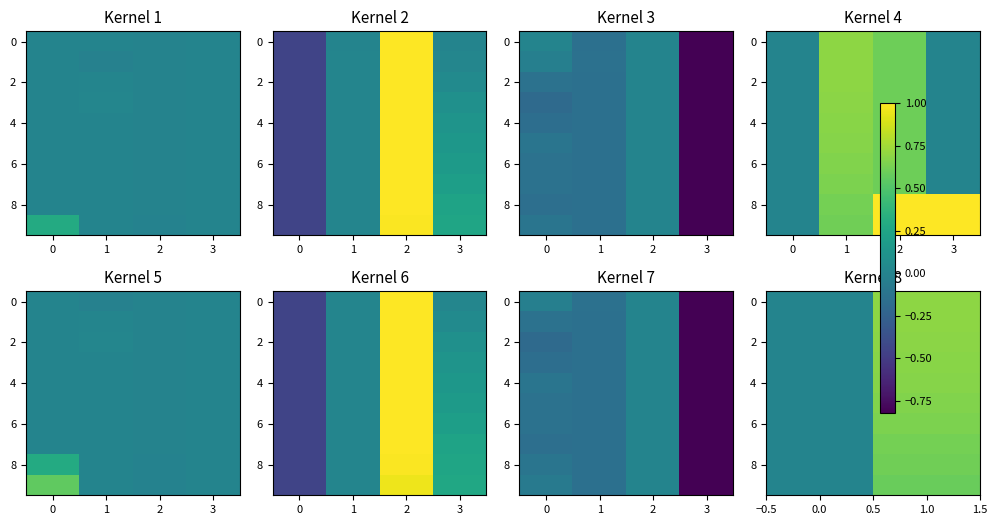

What is the average value of the 2 series?

0.3